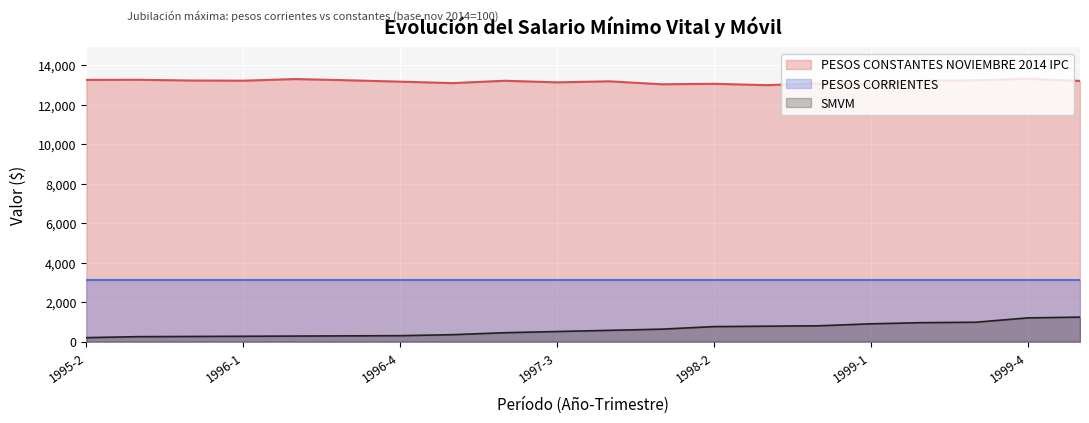

What is the sum of the values at 1997-4 and 1995-2?

26431.0